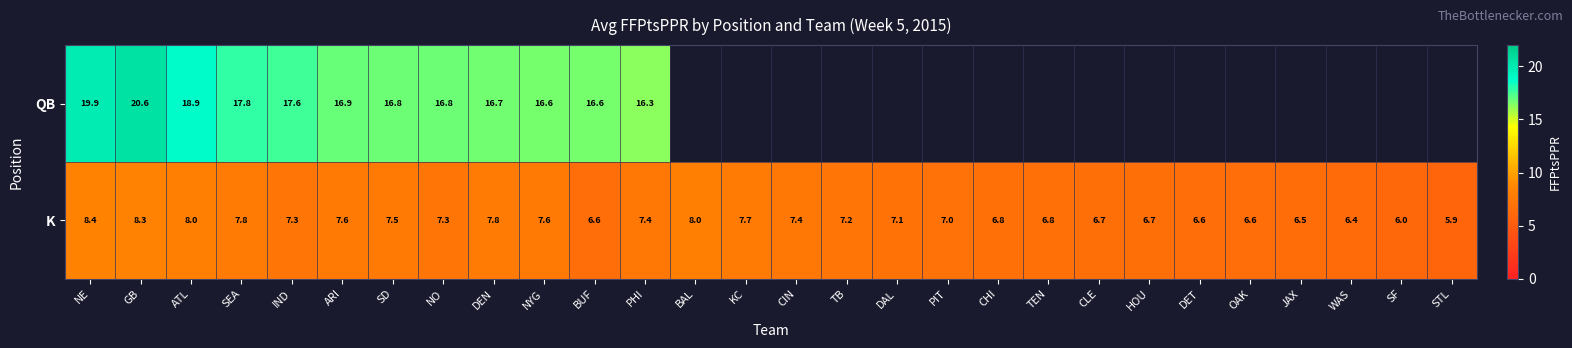

At which label does row_0 reach its peak?

GB